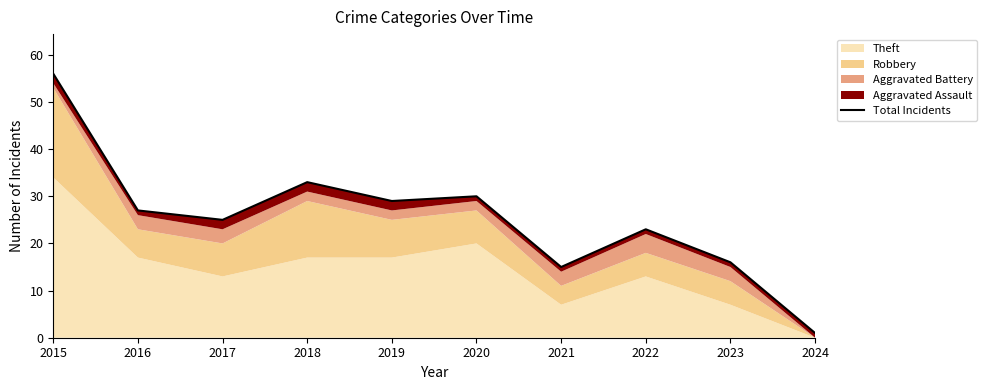

What is the smallest value displayed?

1